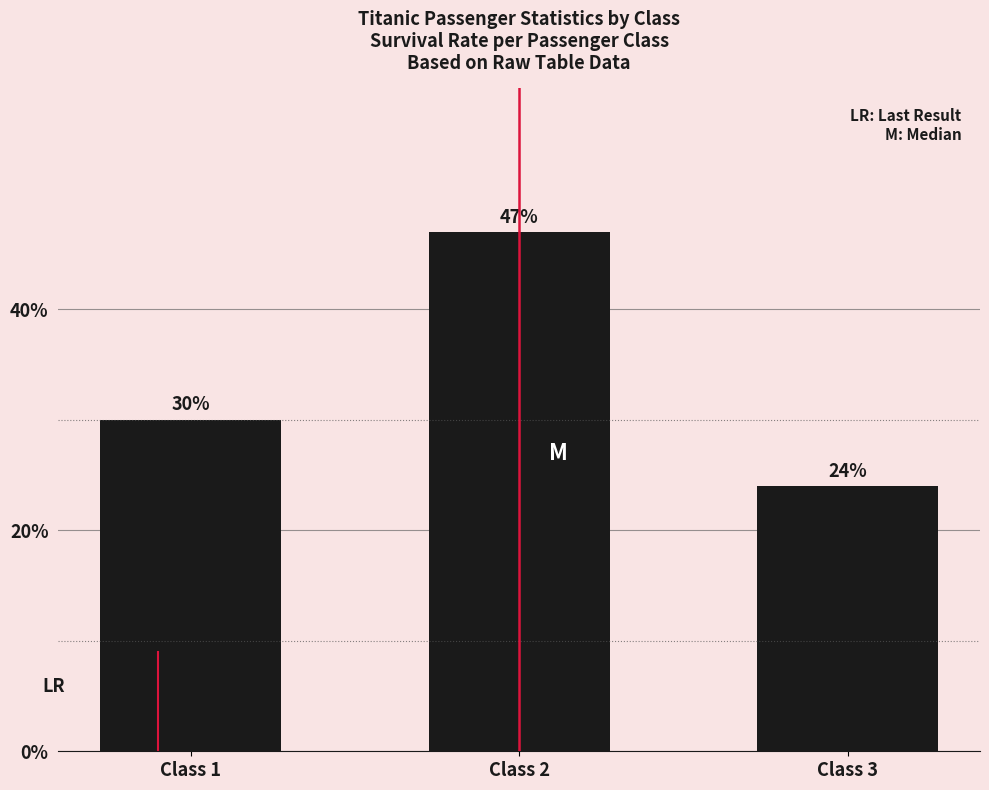

Which category has the lowest value across all series?

Class 3